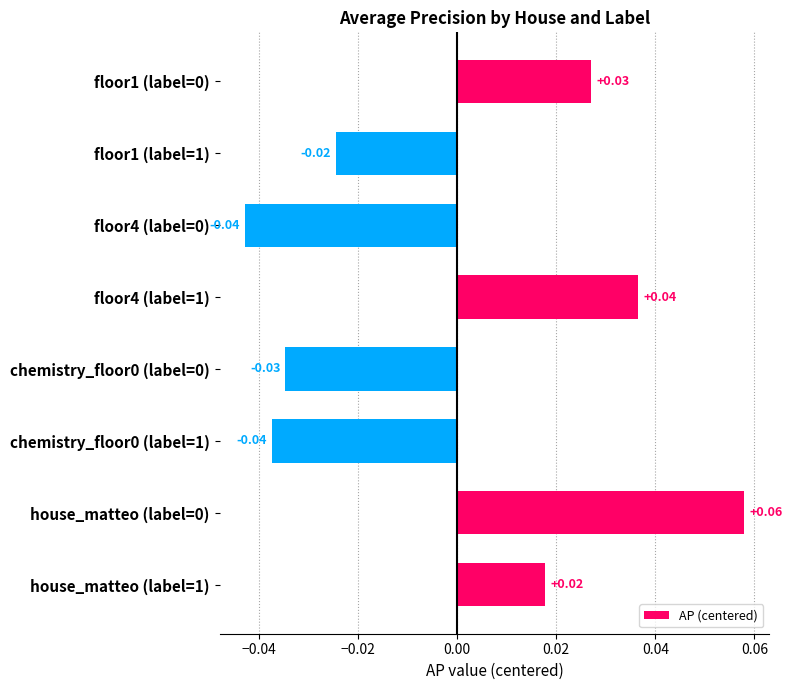

What is the change in value from floor4 (label=0) to house_matteo (label=0)?

+0.1